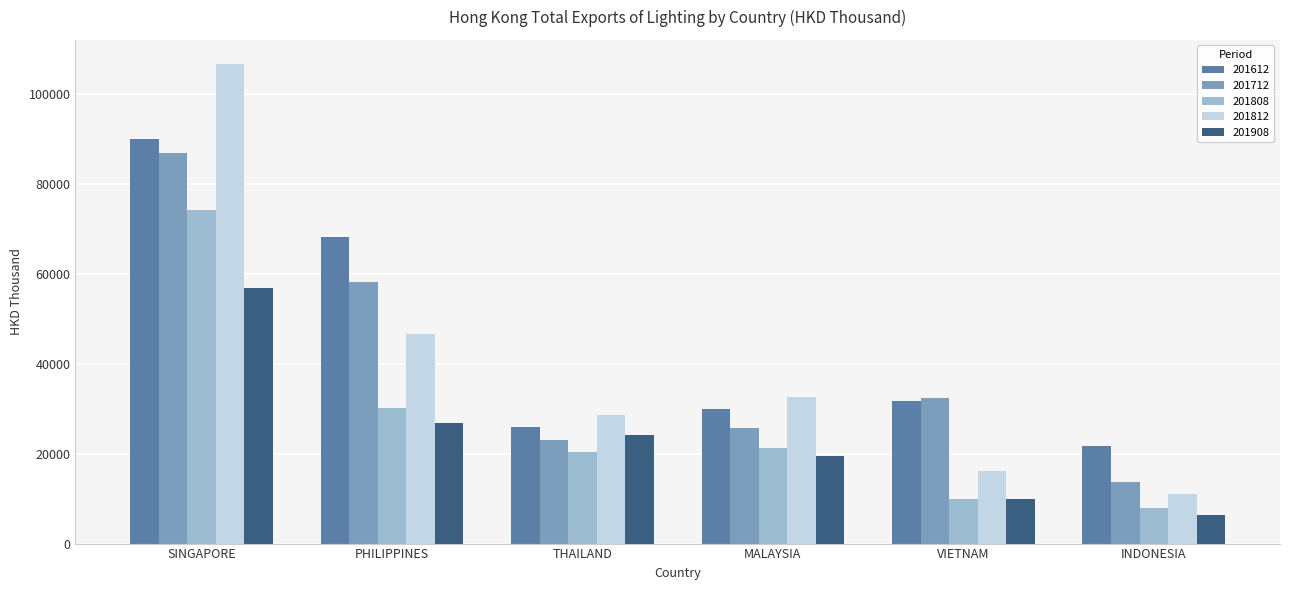

True or false: 201808 has a value of 30819.5 at MALAYSIA.

False